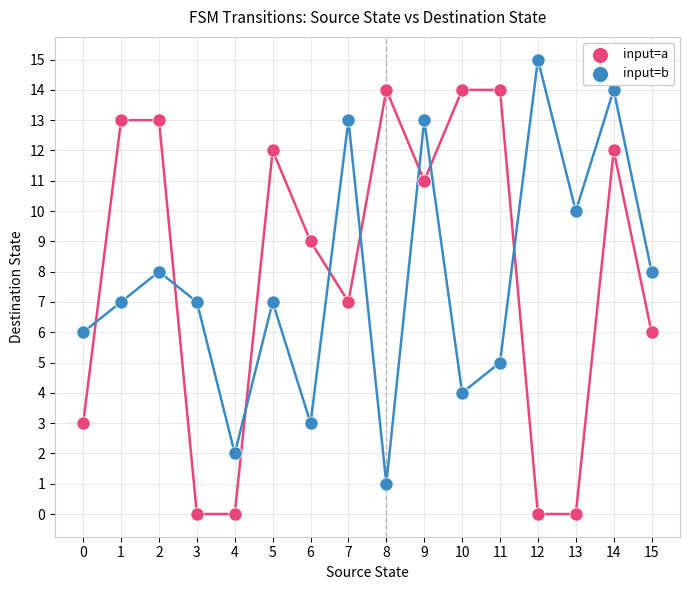

Across all data points, what is the range of Y values (max minus min)?

15